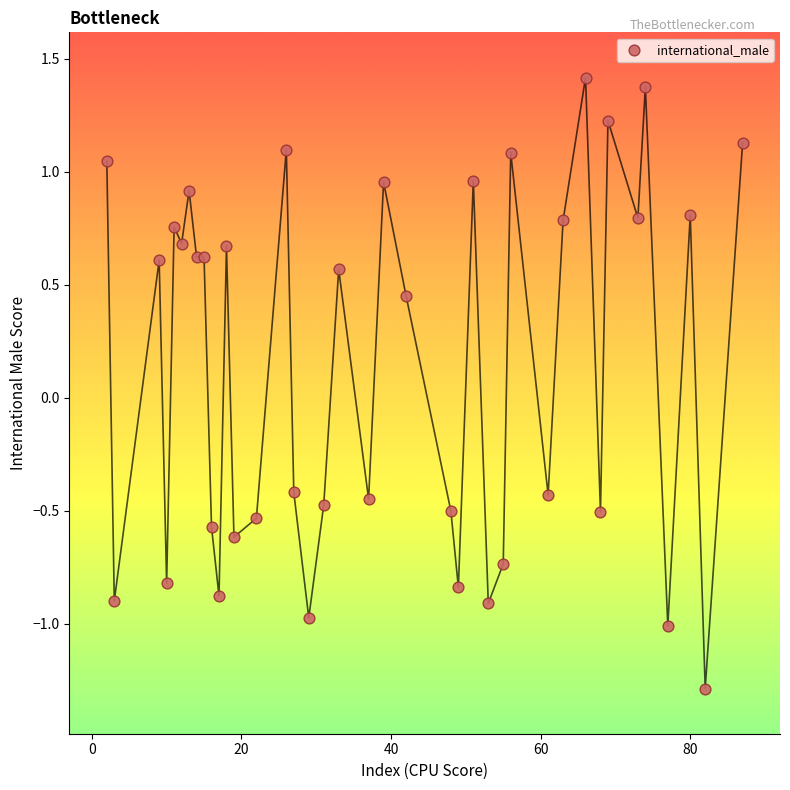

What is the range of X values (max minus min)?

85.0